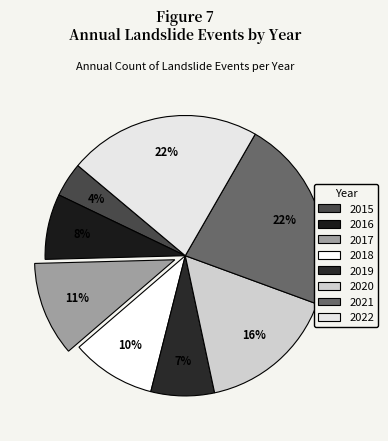

Which category has the smallest portion of the pie?

2015